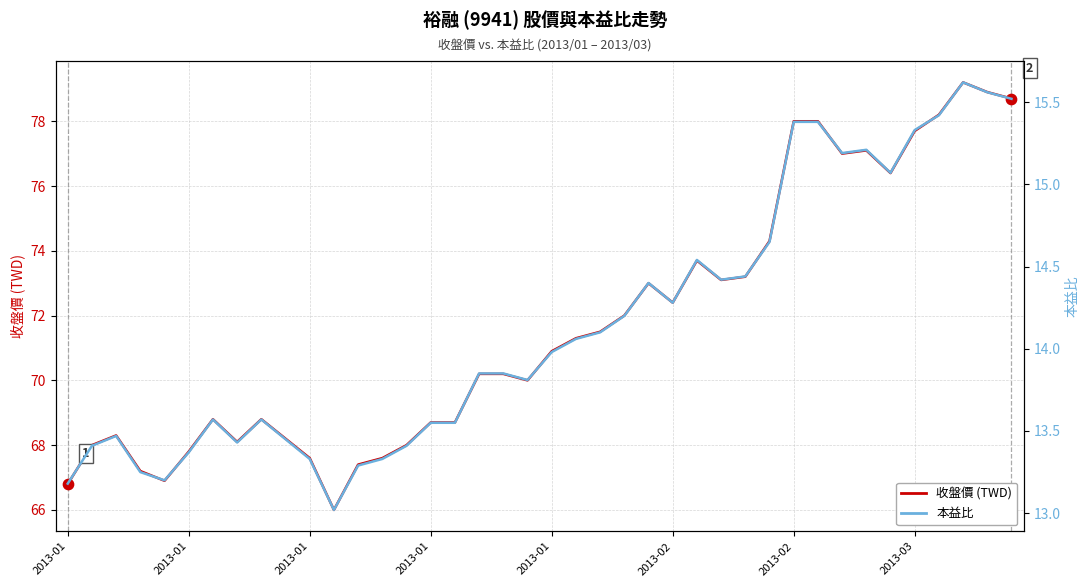

Which series has the largest total across all categories?

收盤價 (TWD)